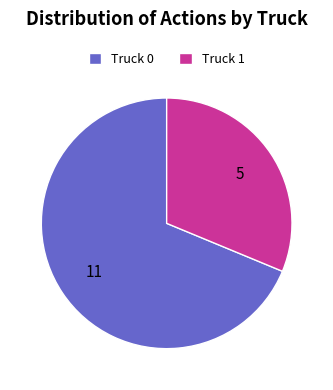

Do Truck 1 and Truck 0 together represent more than half of the pie?

Yes